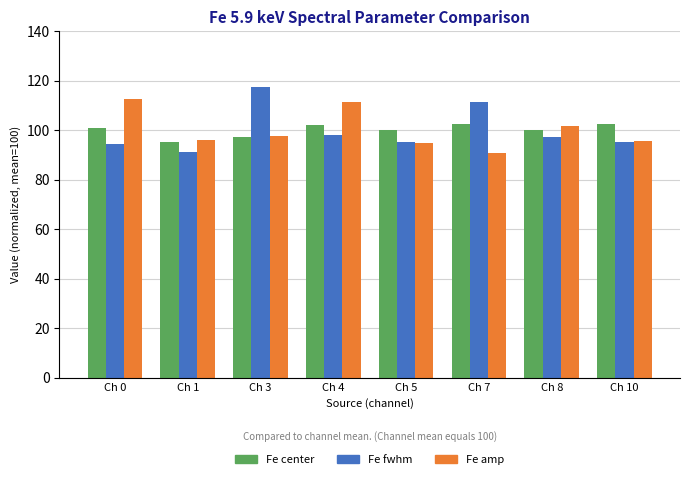

Are the bars horizontal?

No